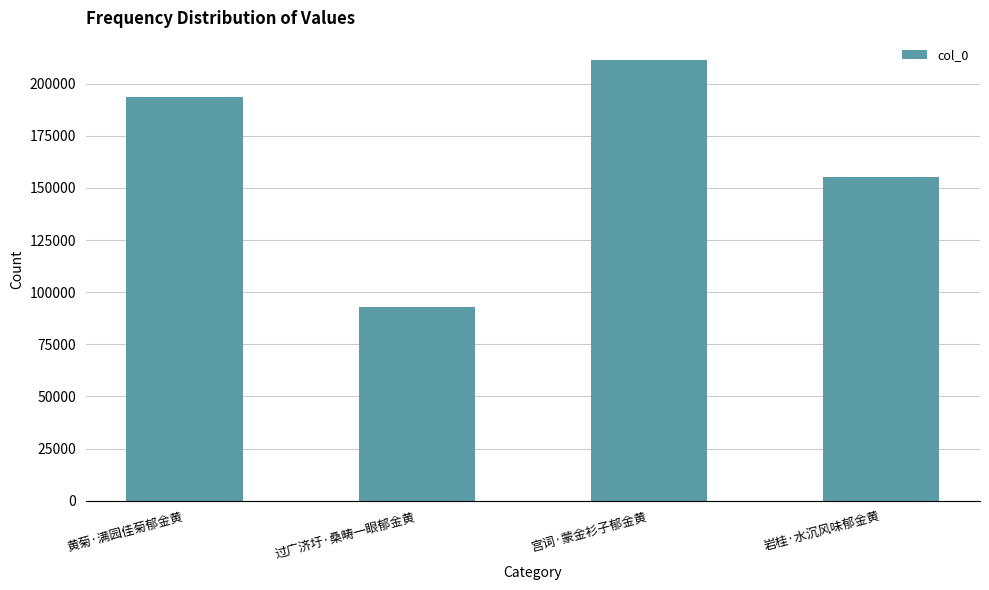

How many data points are less than 193783?

2